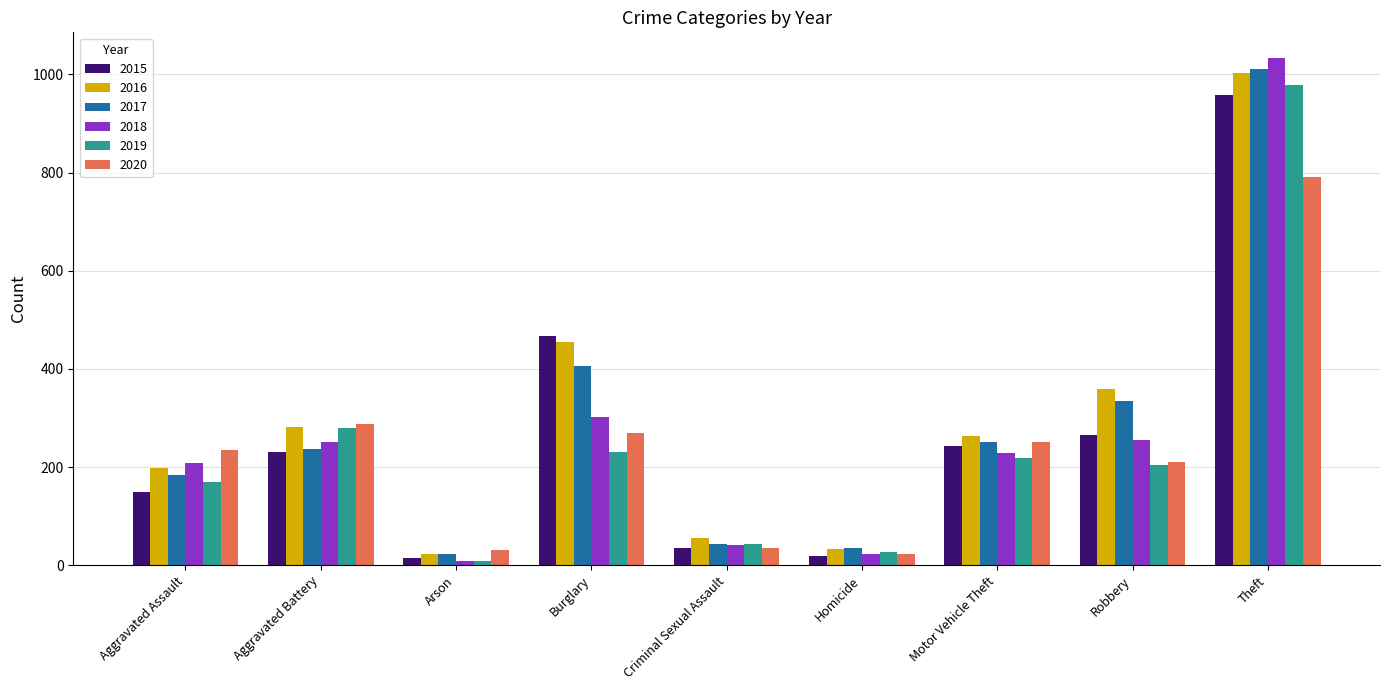

At which category does the chart reach its peak across all series?

Theft